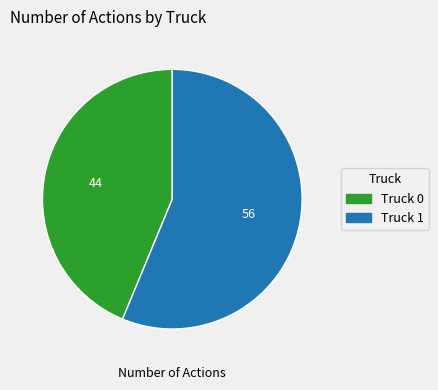

Combined, do Truck 1 and Truck 0 account for over 50%?

Yes